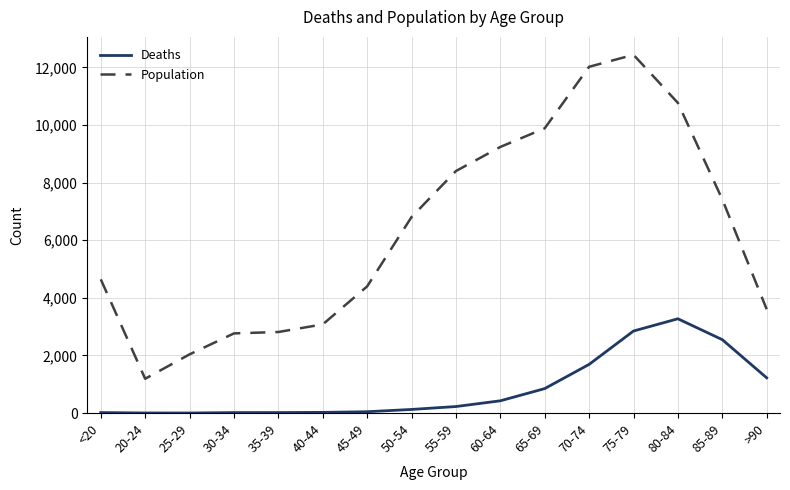

True or false: Population and Deaths intersect in this chart.

False